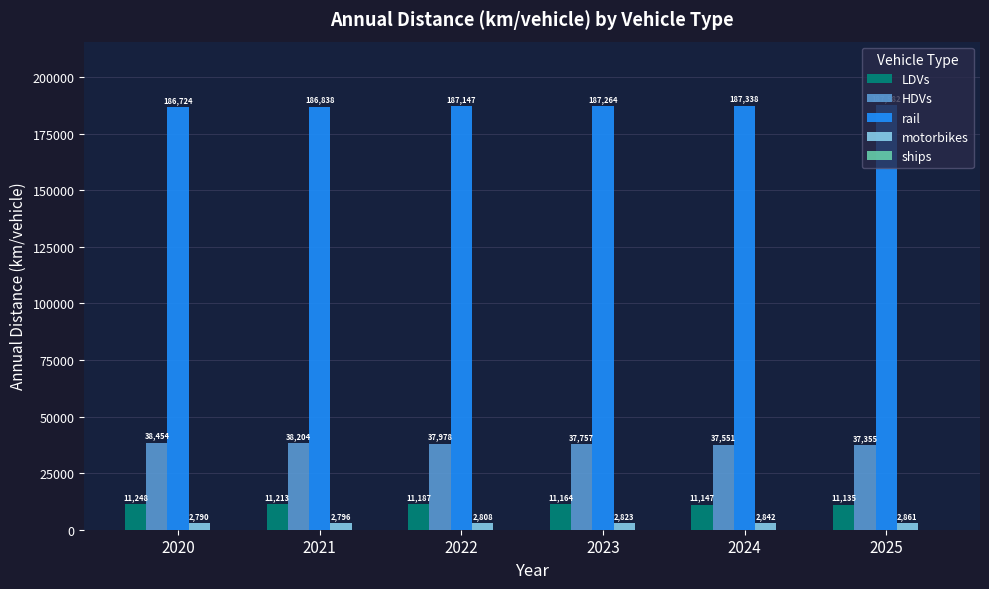

Which series has the largest total across all categories?

rail